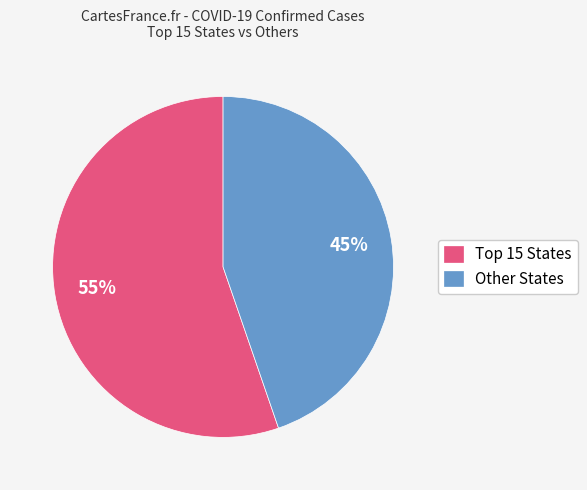

True or false: Other States accounts for 35% of the total.

False